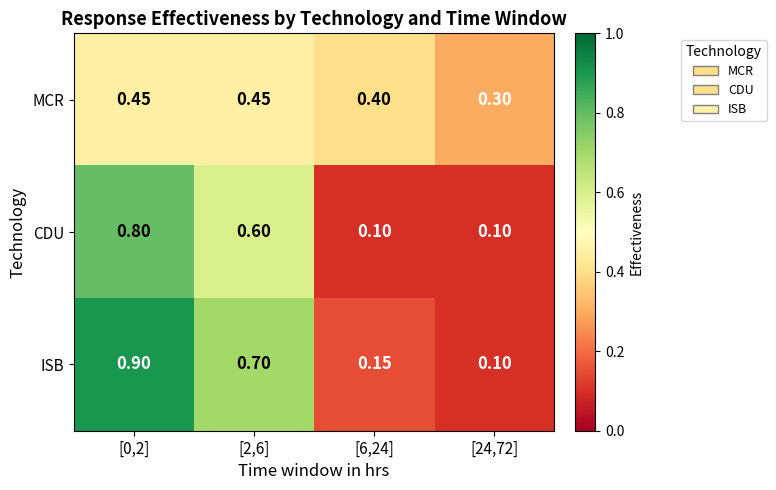

What is the smallest value displayed?

0.1